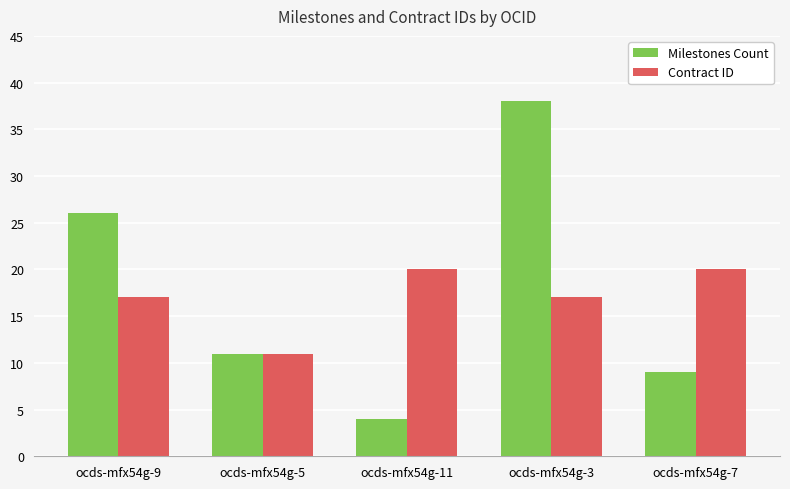

How many bars are there in total?

10